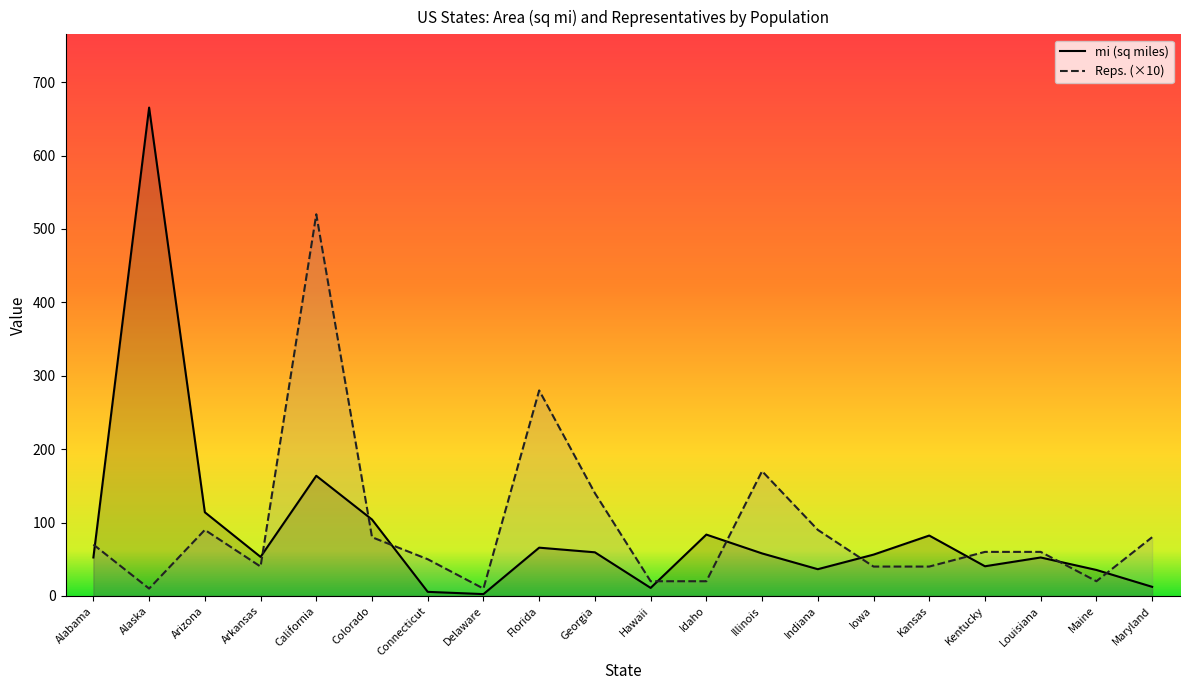

At which category does the chart reach its peak across all series?

Alaska